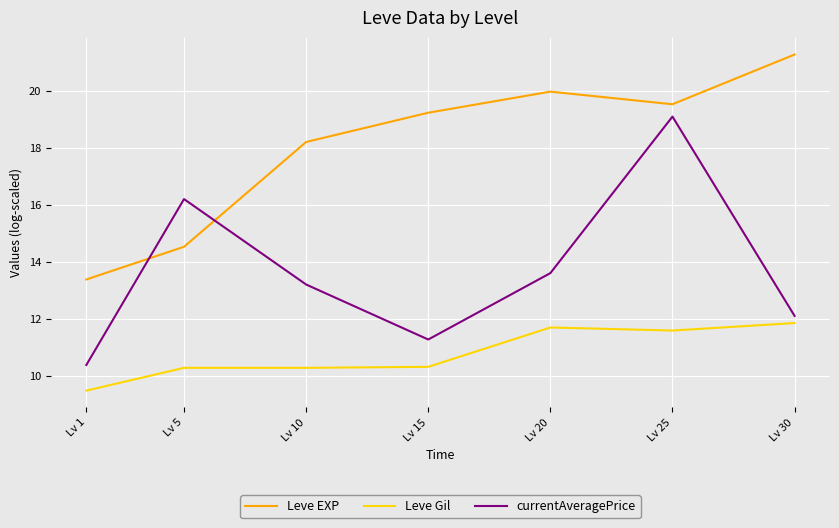

True or false: currentAveragePrice has more than 1 points higher than both neighbors.

True